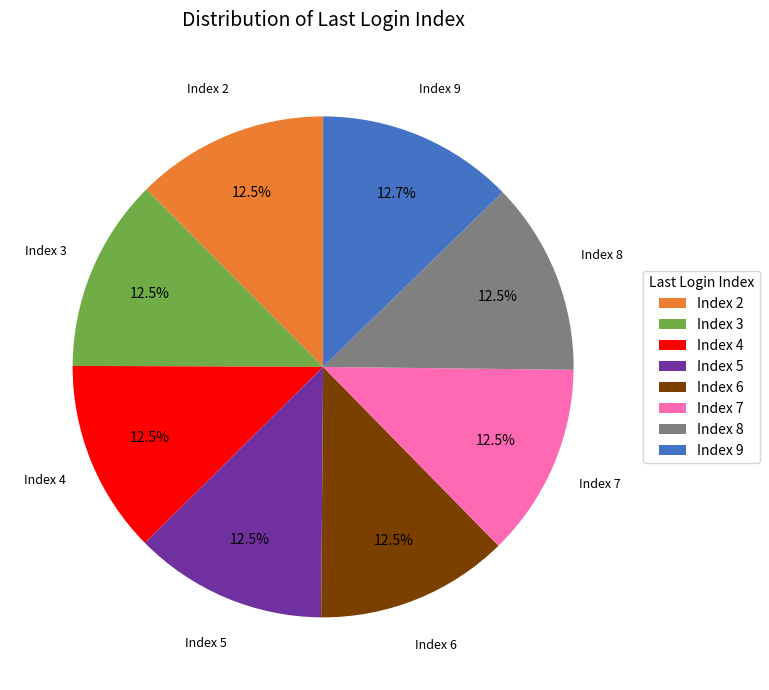

Is the sum of Index 4 and Index 8 greater than half?

No